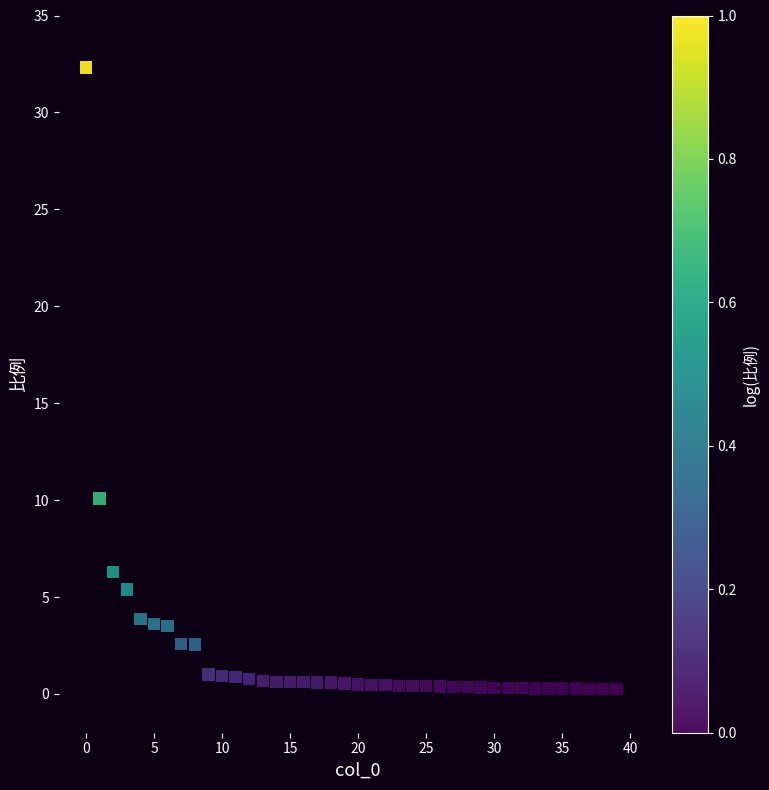

What is the range of Y values (max minus min)?

32.1